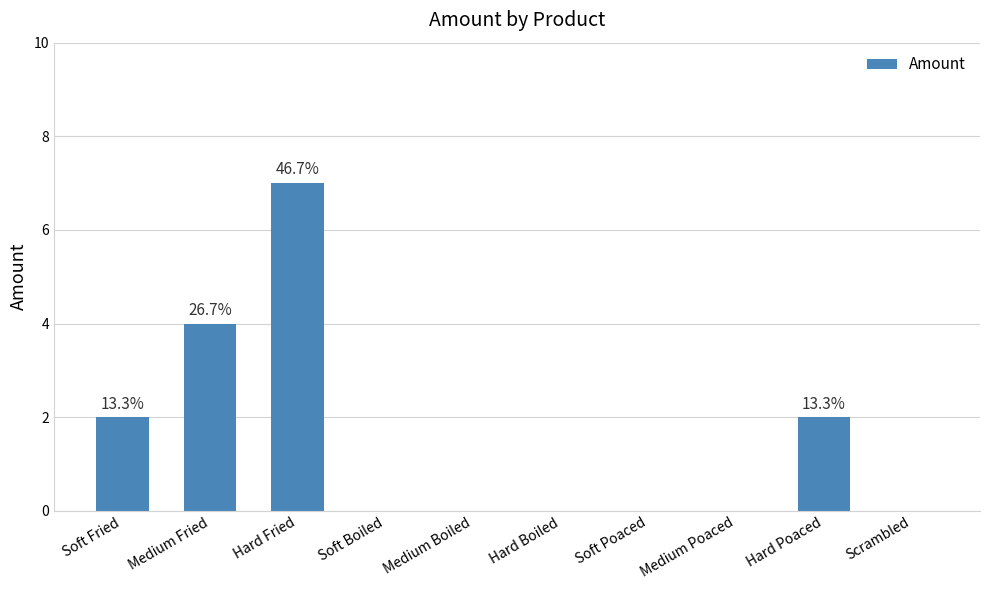

What is the sum of all values?

15